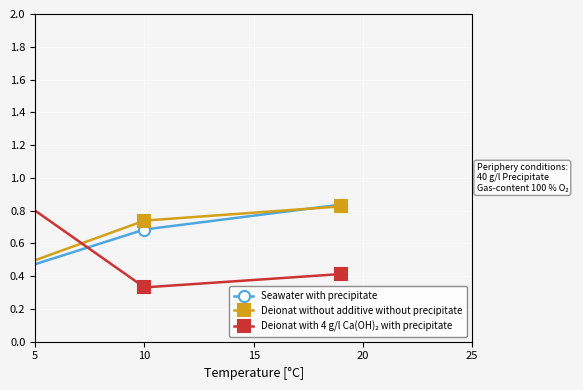

Count the Seawater with precipitate values in the range 0 to 1.

3